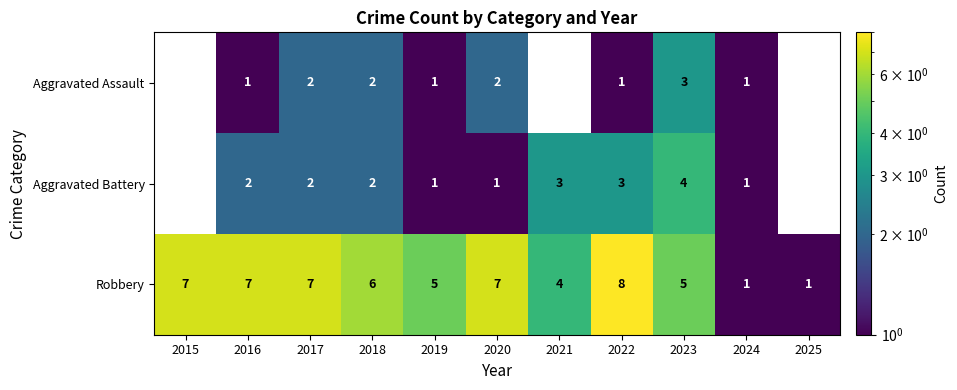

Rank the series at 2021 from highest to lowest value.

Robbery, Aggravated Battery, Aggravated Assault